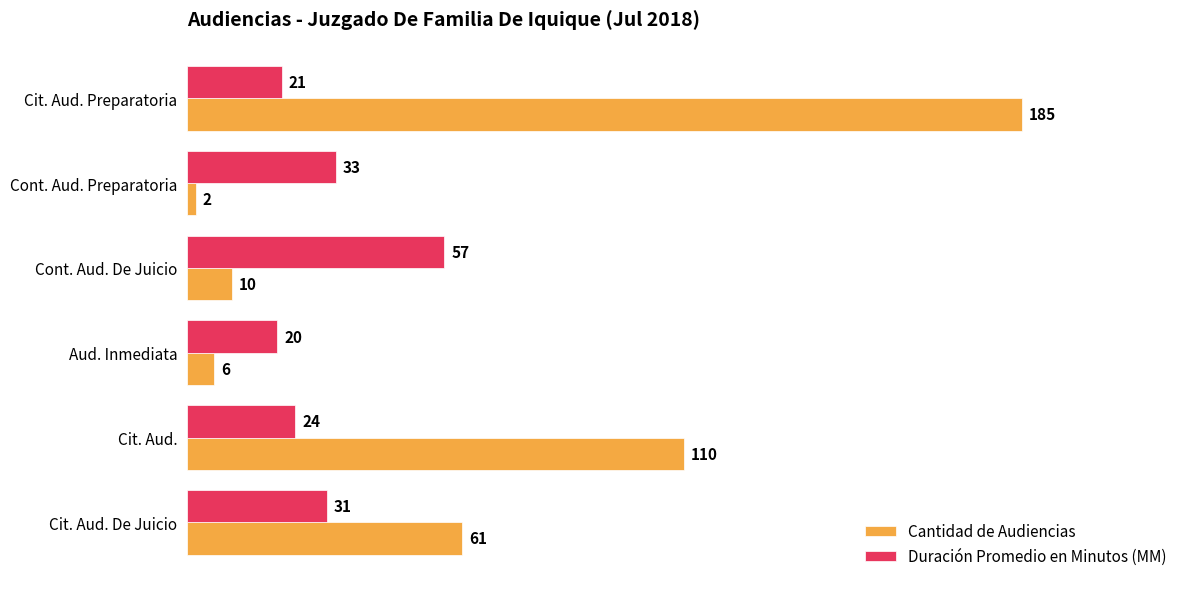

True or false: Cantidad de Audiencias has a value of 2 at Cont. Aud. Preparatoria.

True